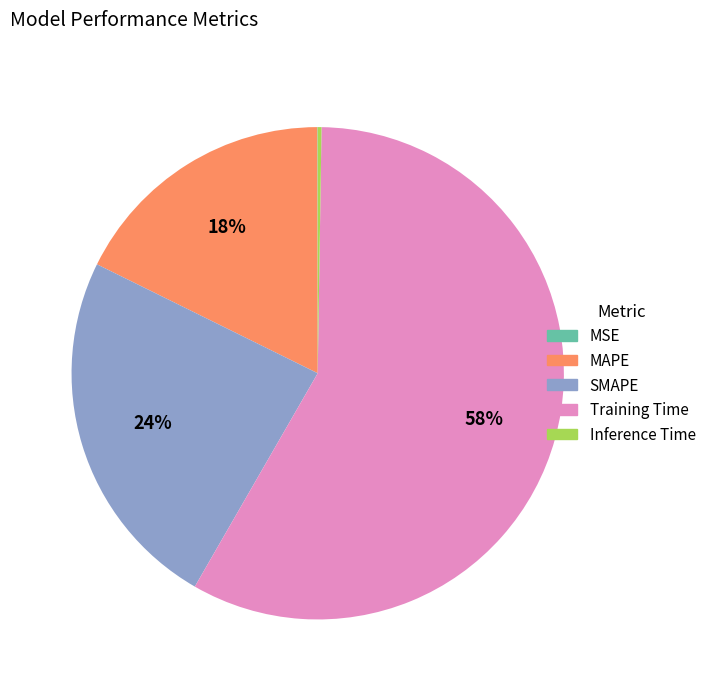

What is the majority slice?

Training Time